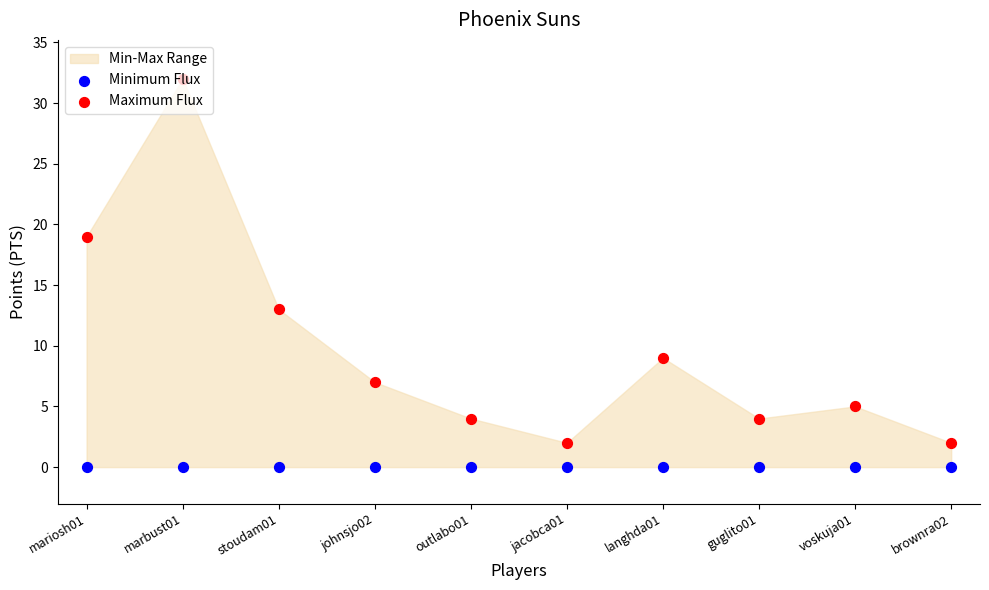

At how many categories does at least one series exceed 17?

2